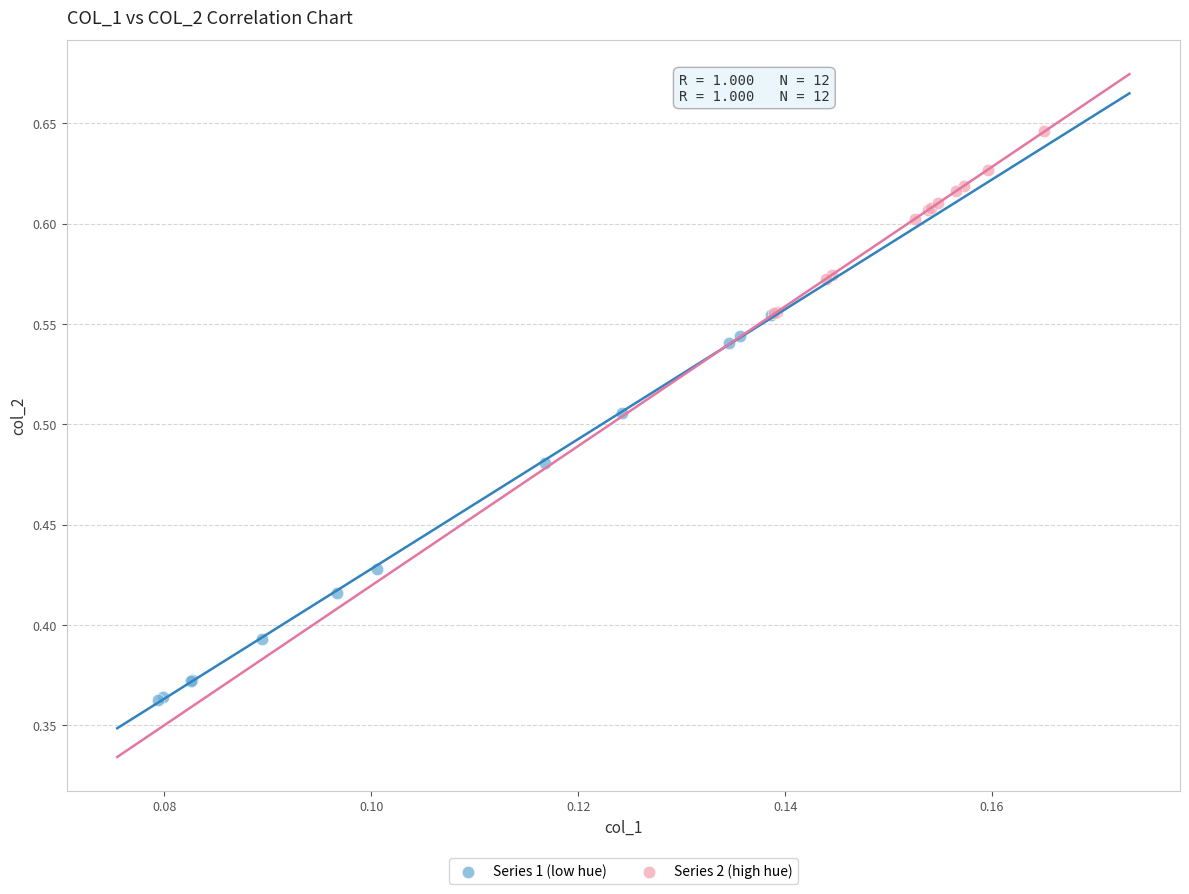

Which series contains the lowest Y value?

Series 1 (low hue)